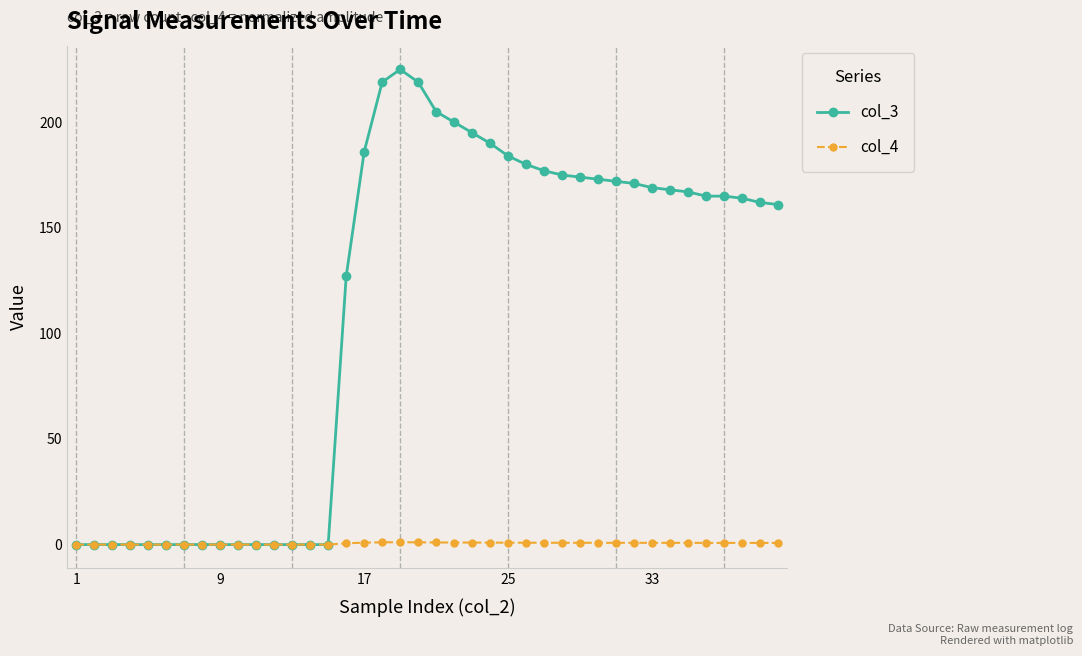

Which series has the widest spread of values?

col_3